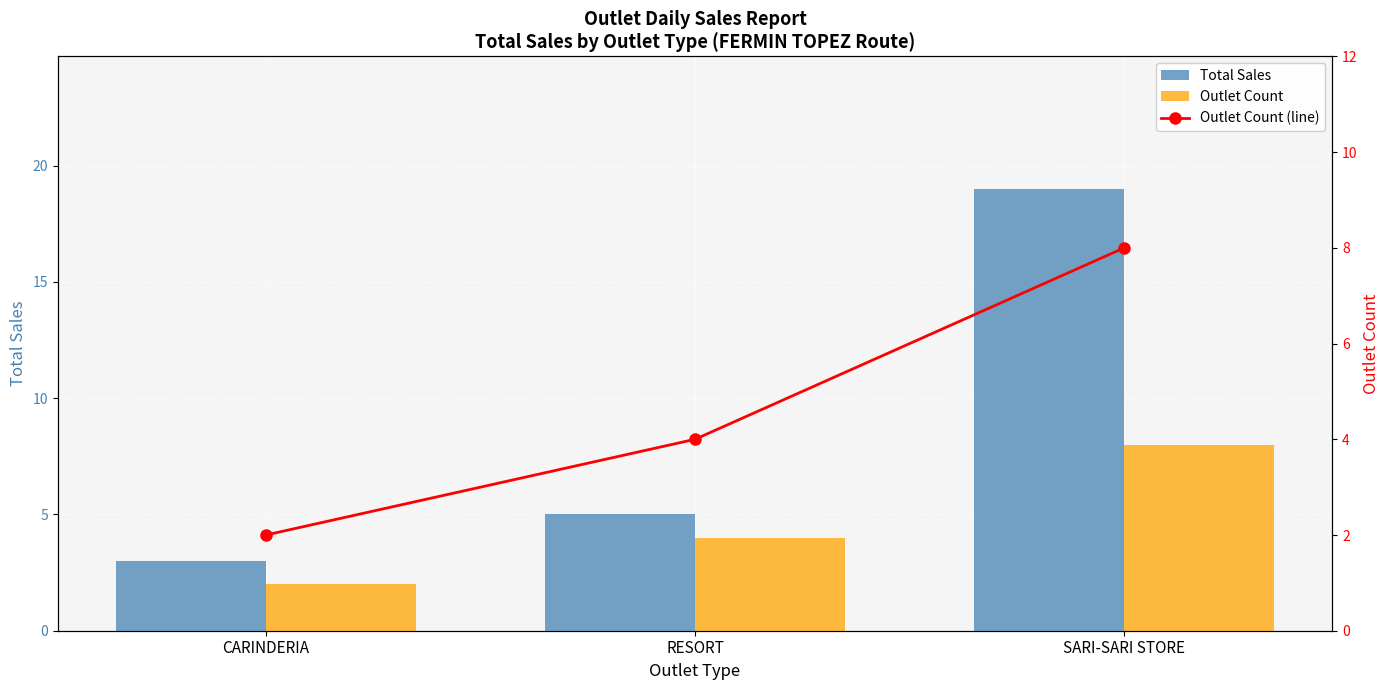

Is the value of Outlet Count at SARI-SARI STORE greater than the value of Outlet Count (line) at RESORT?

Yes